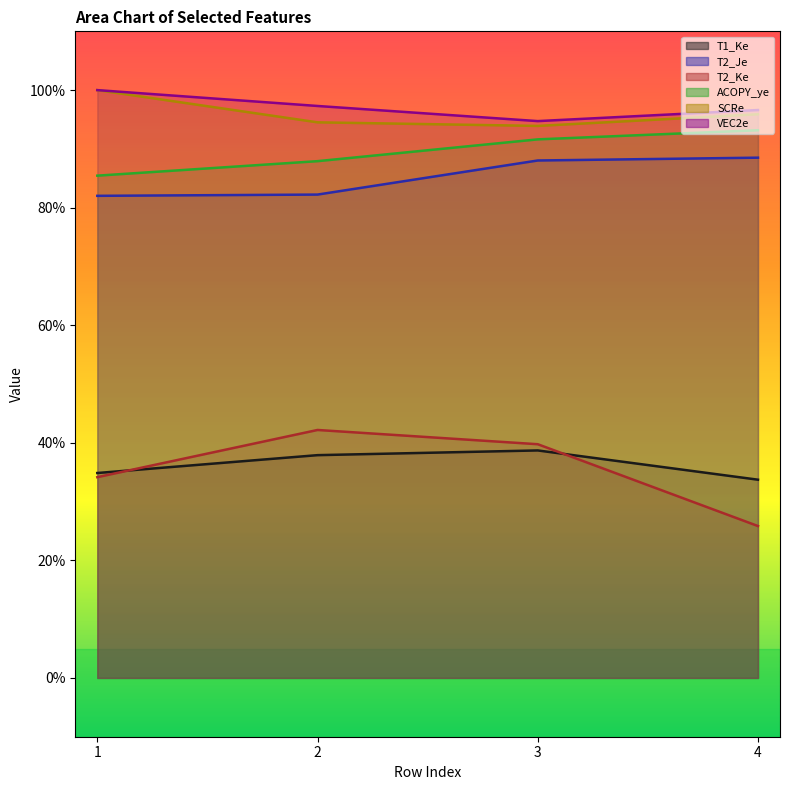

Reading right to left, extract all data points from this chart.

T1_Ke: 4=0.3	3=0.4	2=0.4	1=0.3
T2_Je: 4=0.9	3=0.9	2=0.8	1=0.8
T2_Ke: 4=0.3	3=0.4	2=0.4	1=0.3
ACOPY_ye: 4=0.9	3=0.9	2=0.9	1=0.9
SCRe: 4=1.0	3=0.9	2=0.9	1=1.0
VEC2e: 4=1.0	3=0.9	2=1.0	1=1.0